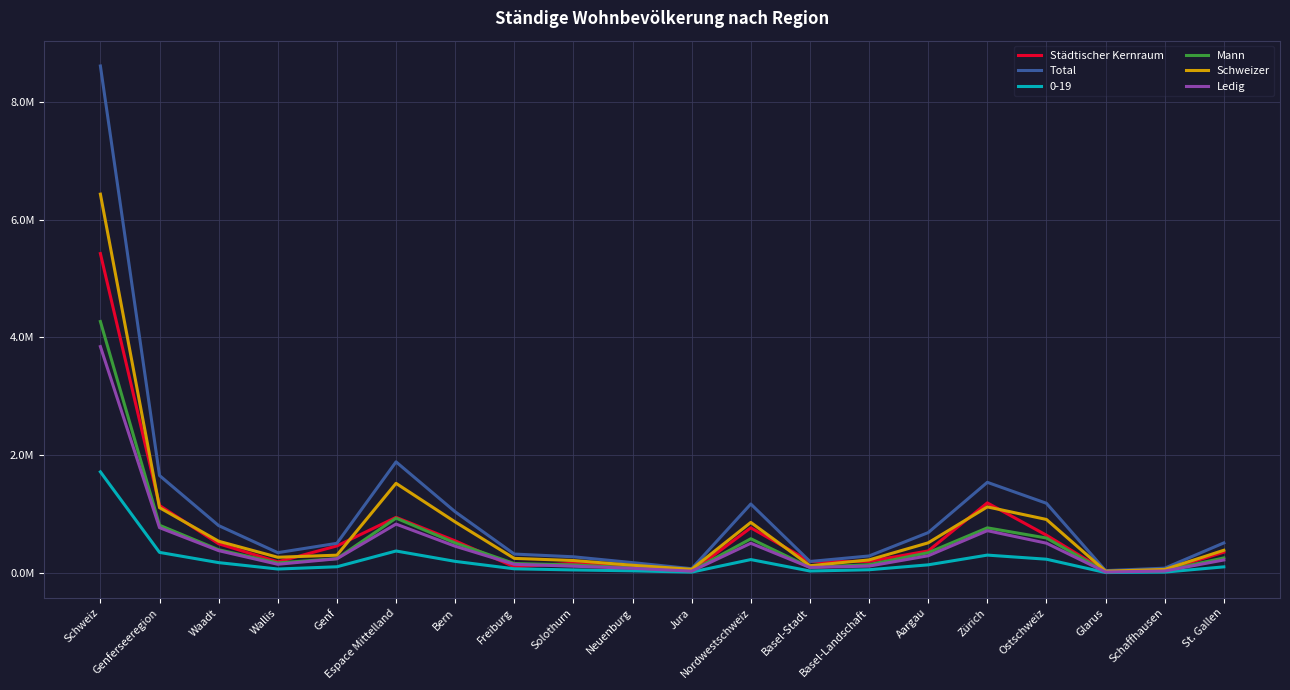

What is the sum of the Ledig values at Nordwestschweiz and Genf?

746331